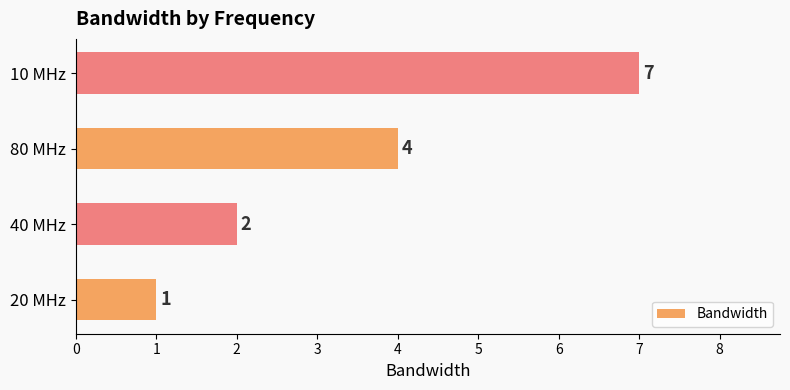

What is the difference between the maximum and minimum values?

6